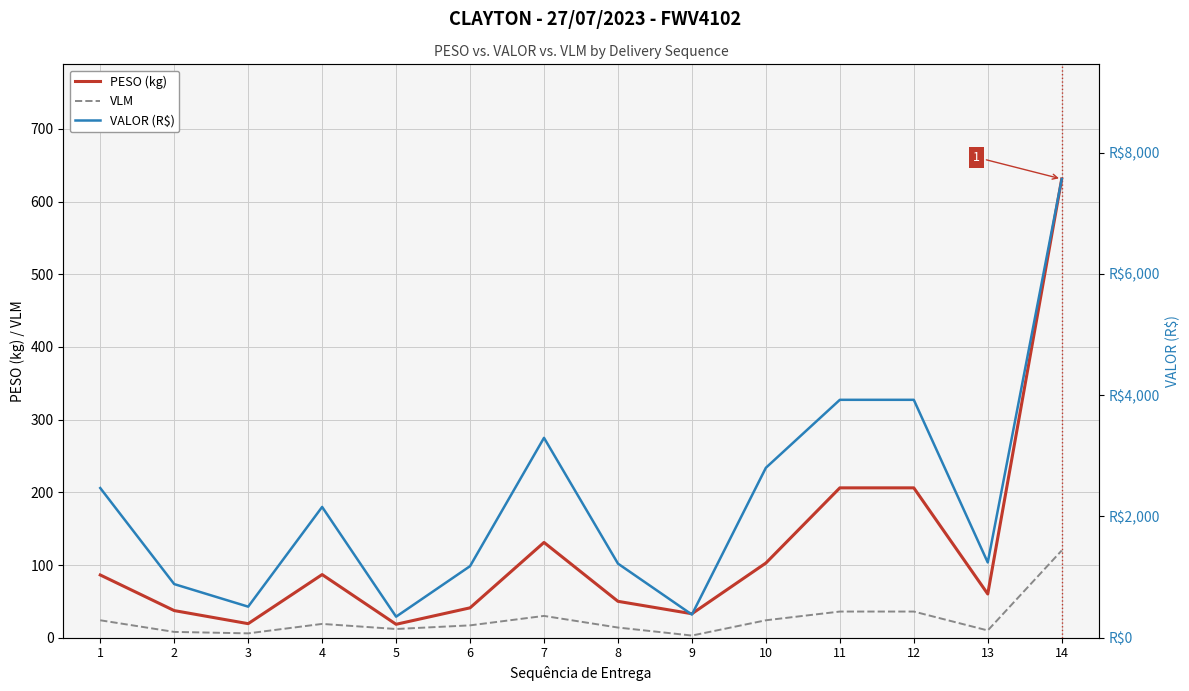

True or false: VALOR (R$) has a value of 834.7 at 7.

False